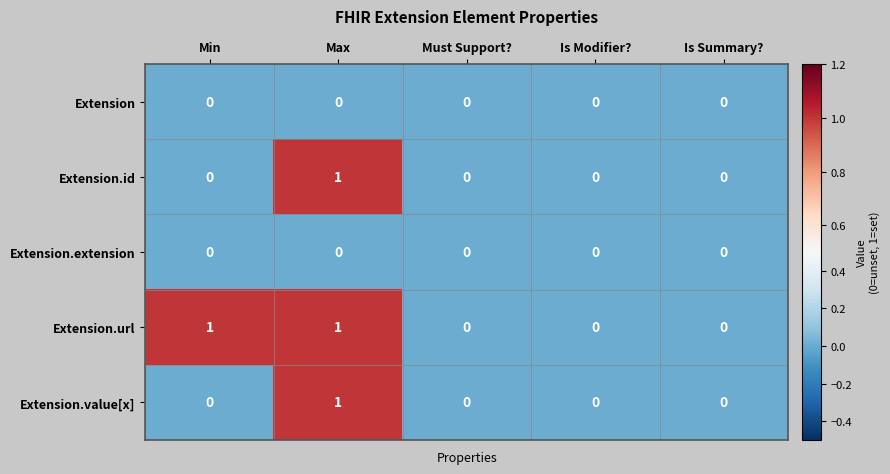

At which category is the sum across all series the highest?

Max